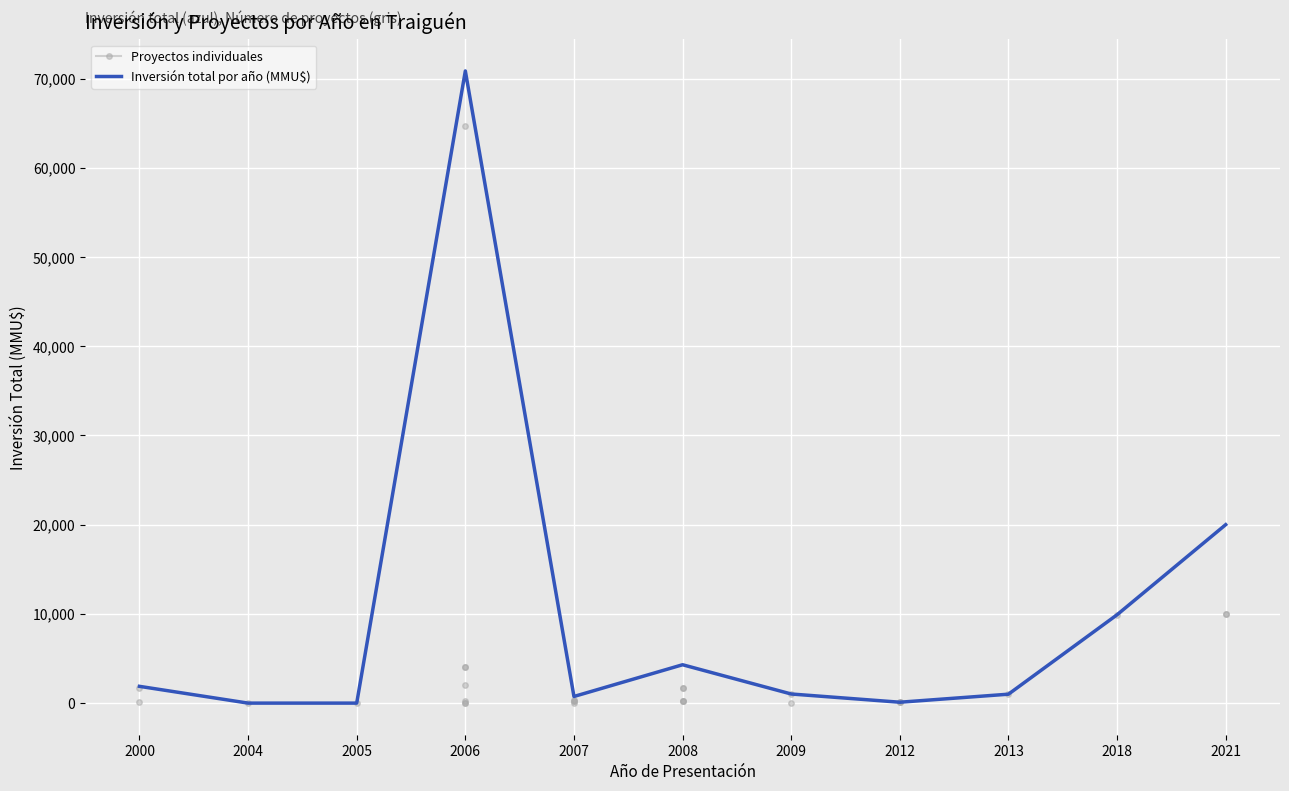

True or false: the data has more than 1 interior local peaks.

True